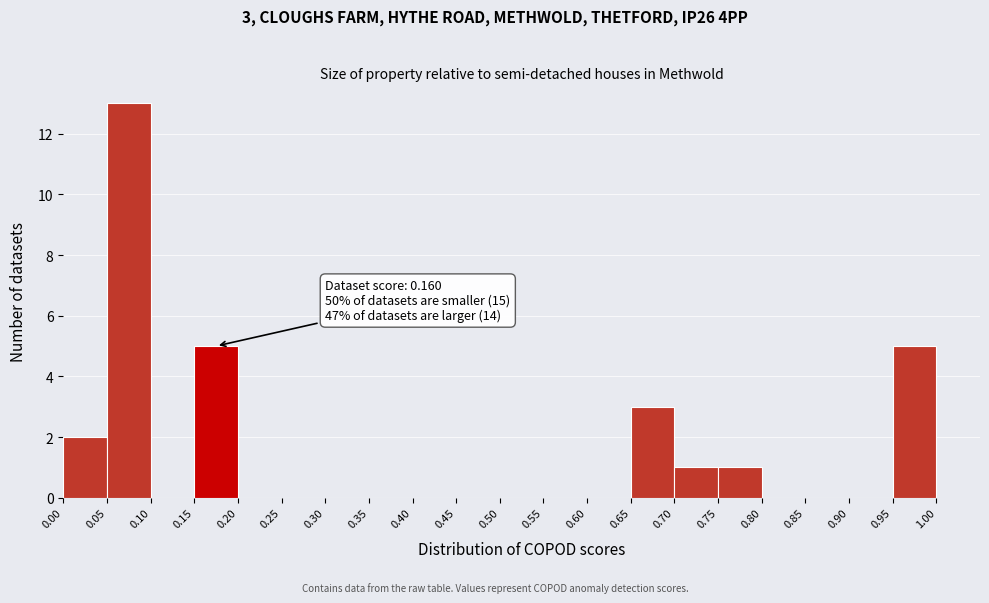

Over which range of the x-axis is the bar tallest?

0.05 to 0.10